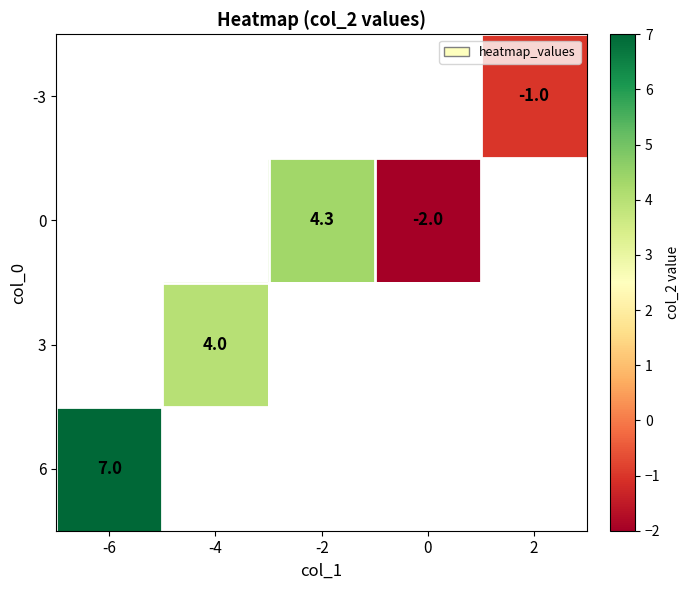

Is it true that 3 equals 1.8 at -4?

False